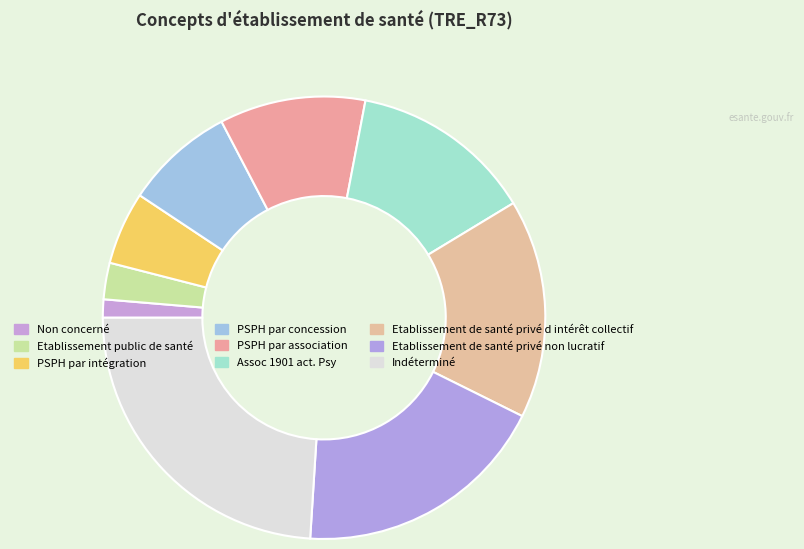

What is the ratio of the value at Etablissement de santé privé d intérêt collectif to the value at PSPH par association?

1.5